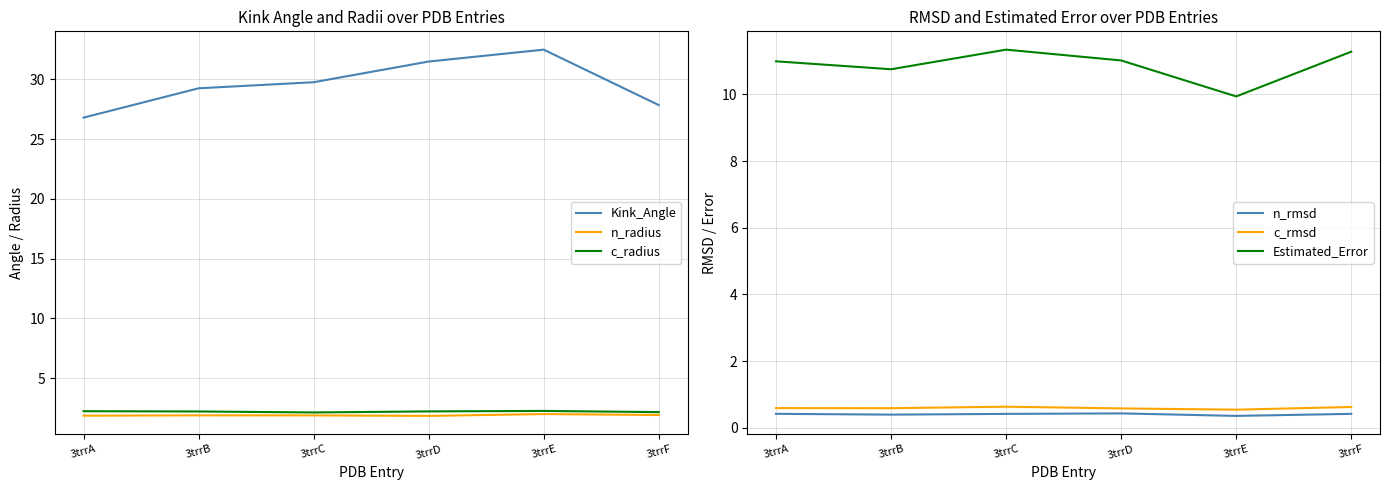

At which label does Kink_Angle first exceed 29?

3trrB